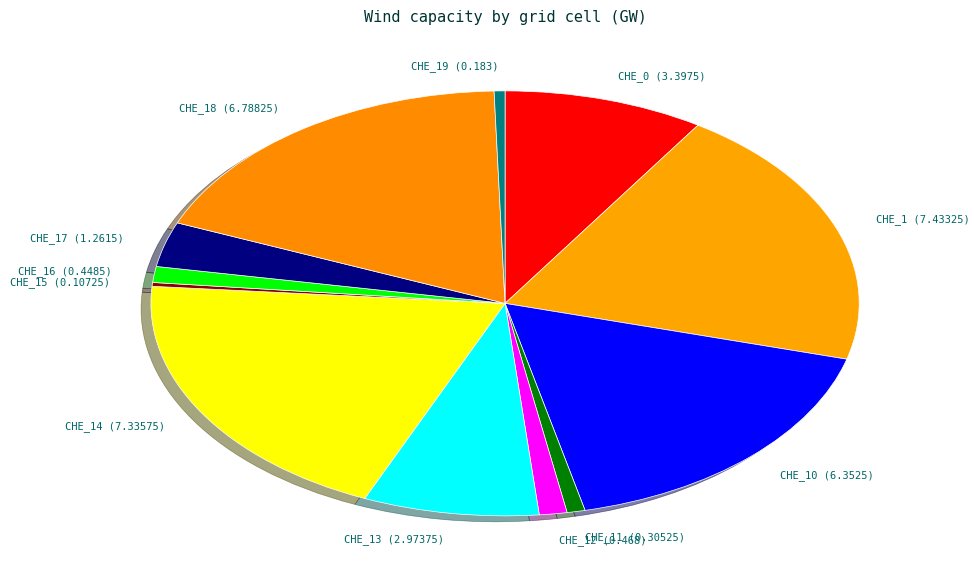

Between CHE_1 (7.43325) and CHE_15 (0.10725), which is larger?

CHE_1 (7.43325)